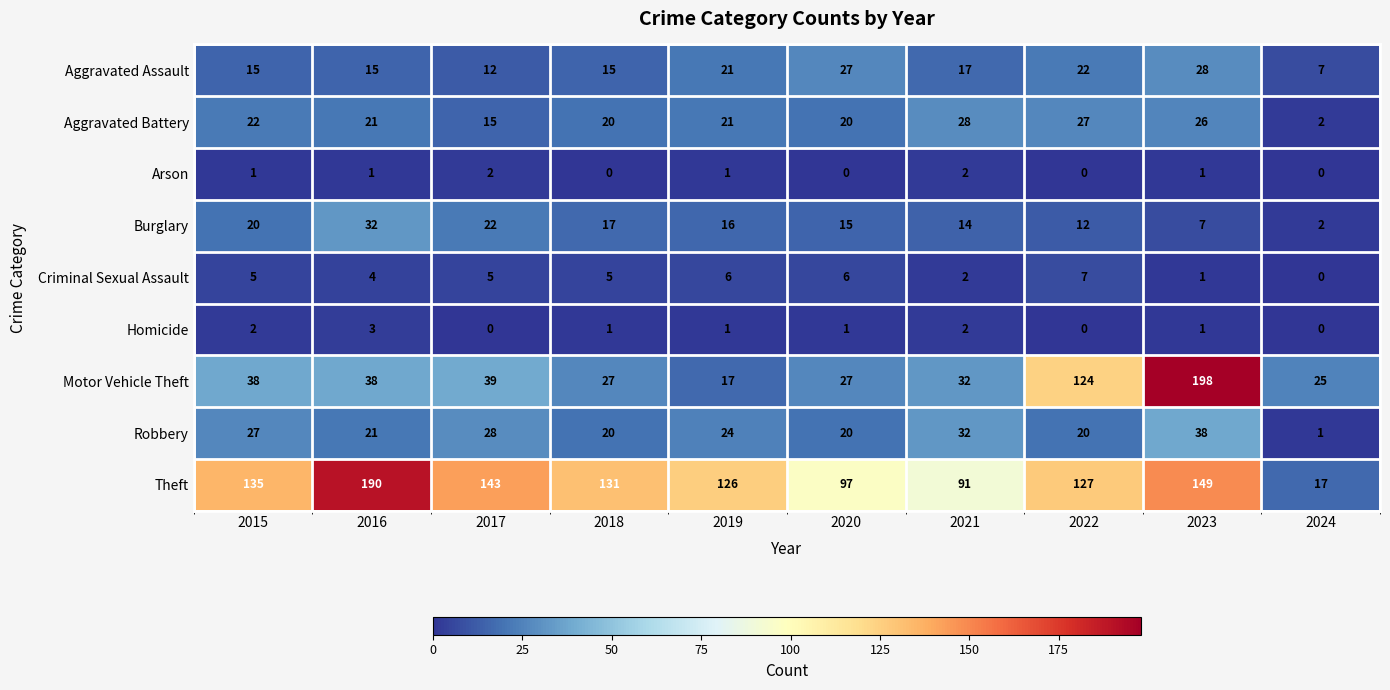

The value of Criminal Sexual Assault at 2015 is 8. True or false?

False